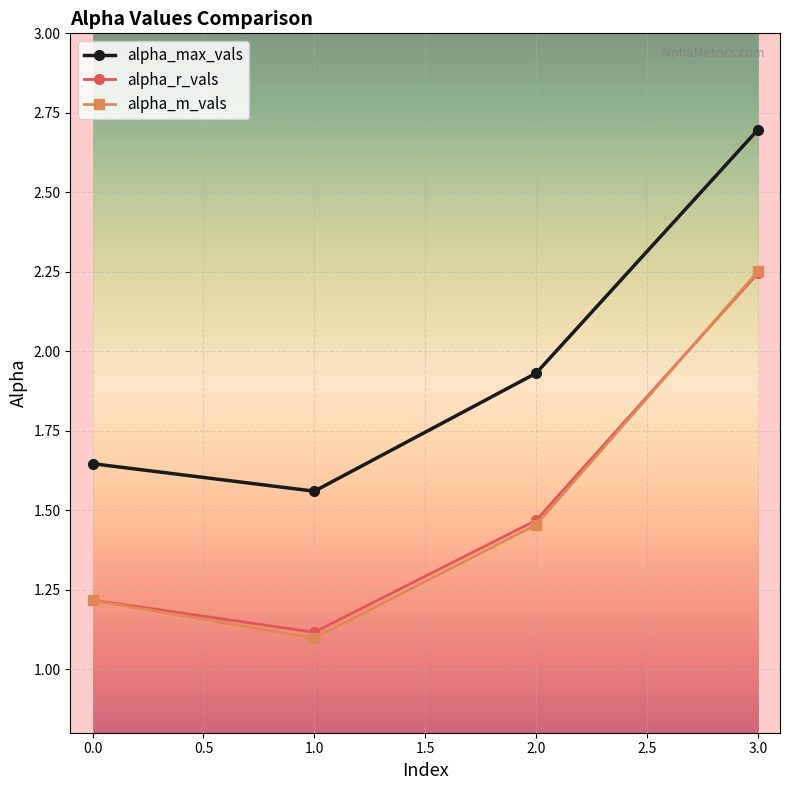

After their last crossing, which series has the higher values: alpha_m_vals or alpha_r_vals?

alpha_m_vals